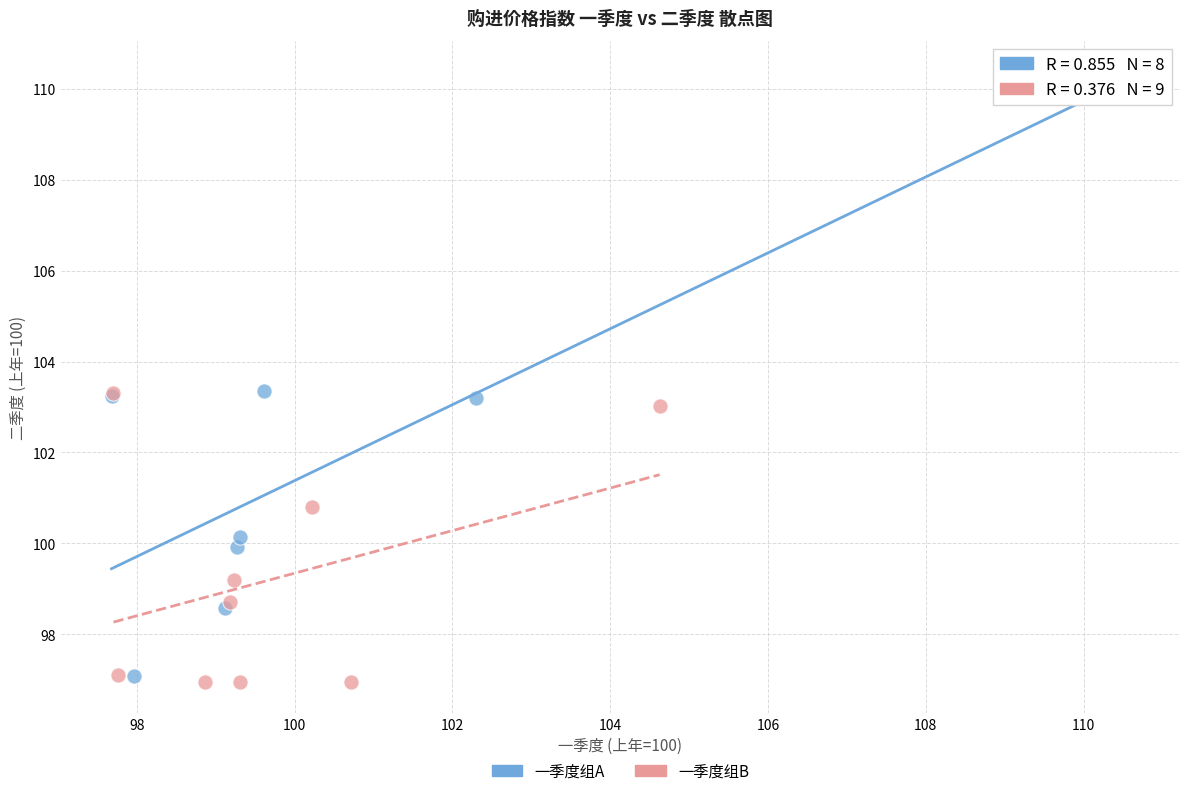

Which series reaches the maximum Y coordinate?

一季度组A